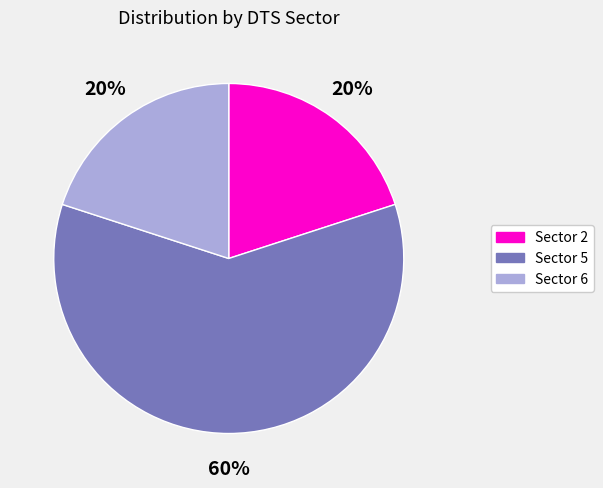

Is there any slice that represents more than half of the pie?

Yes